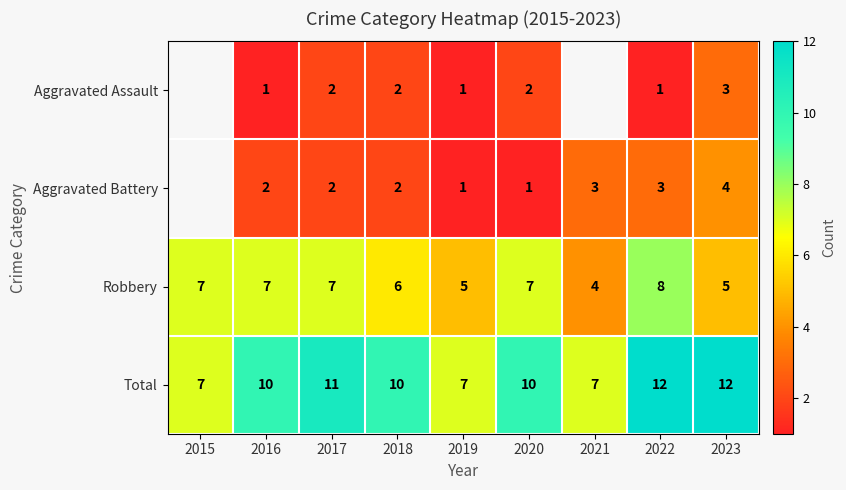

The Total series shows 7 at 2019. True or false?

True